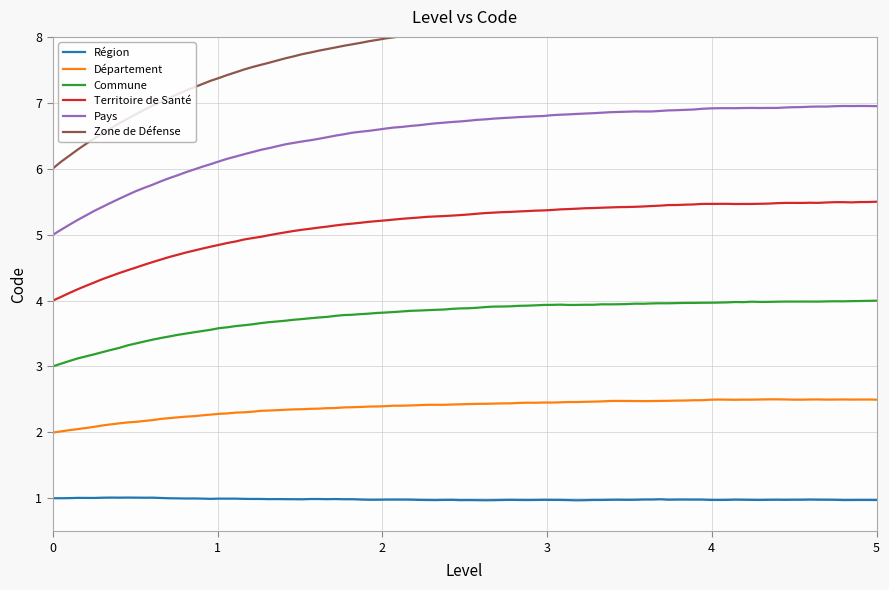

True or false: the data has more than 1 interior local peaks.

False